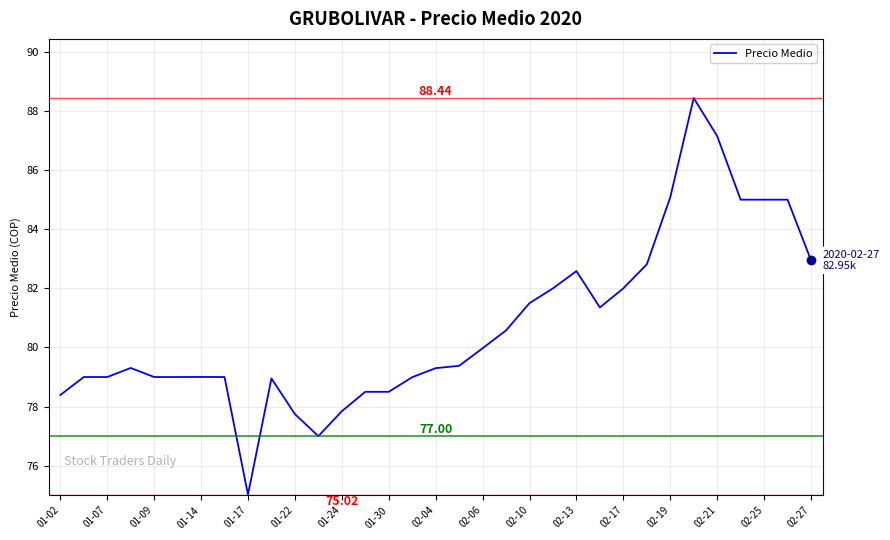

What is the difference between the maximum and second lowest values?

11.4